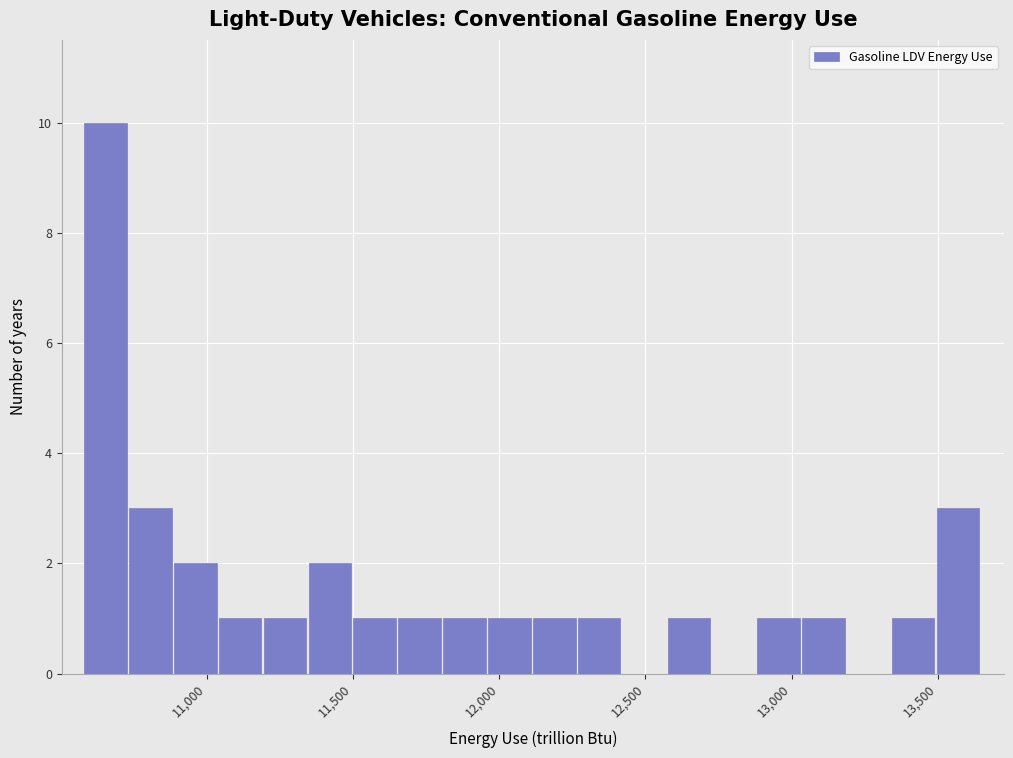

Around what value on the x-axis is the tallest bar? Give the approximate position of its centre, as read against the axis.

10650